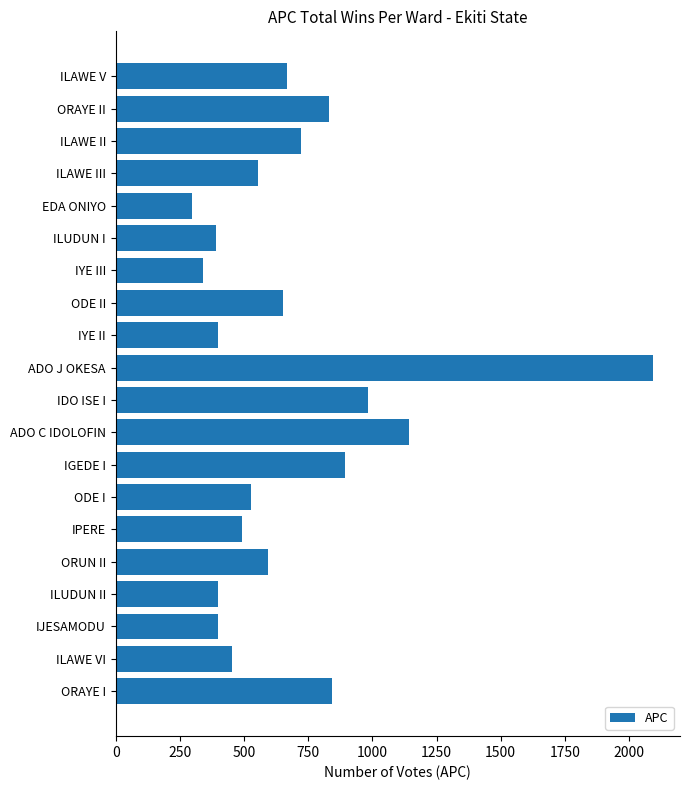

Between IJESAMODU and IYE III, which is larger?

IJESAMODU